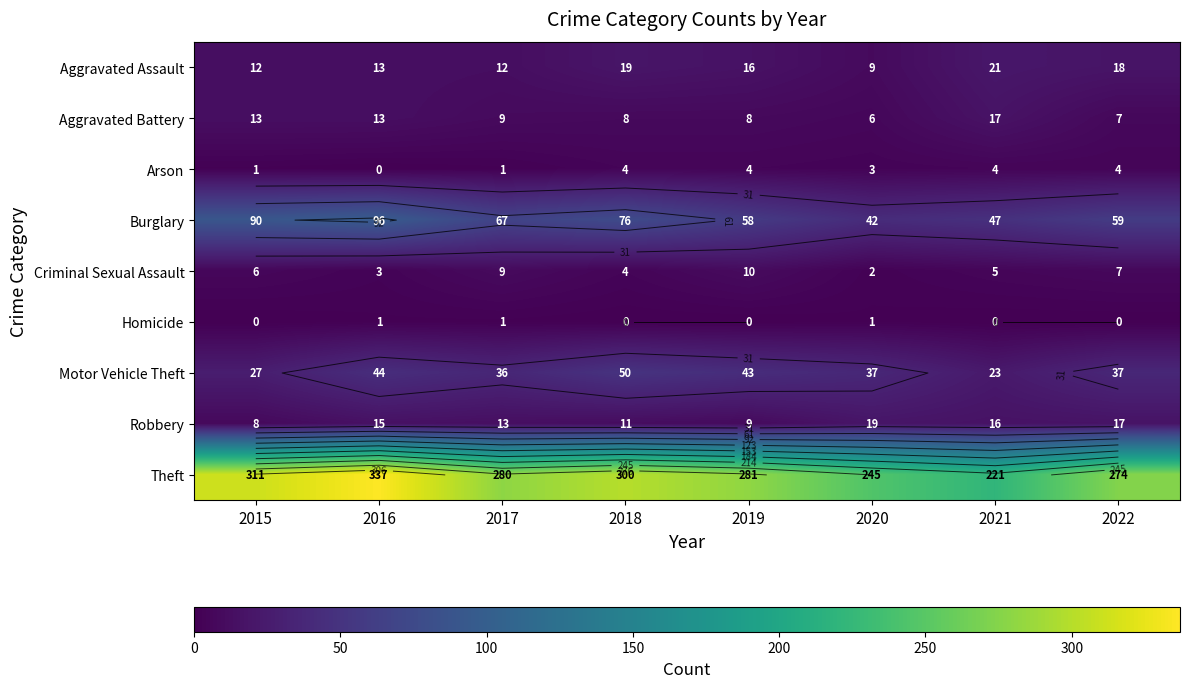

At 2022, list the series in order from largest to smallest.

Theft, Burglary, Motor Vehicle Theft, Aggravated Assault, Robbery, Aggravated Battery, Criminal Sexual Assault, Arson, Homicide